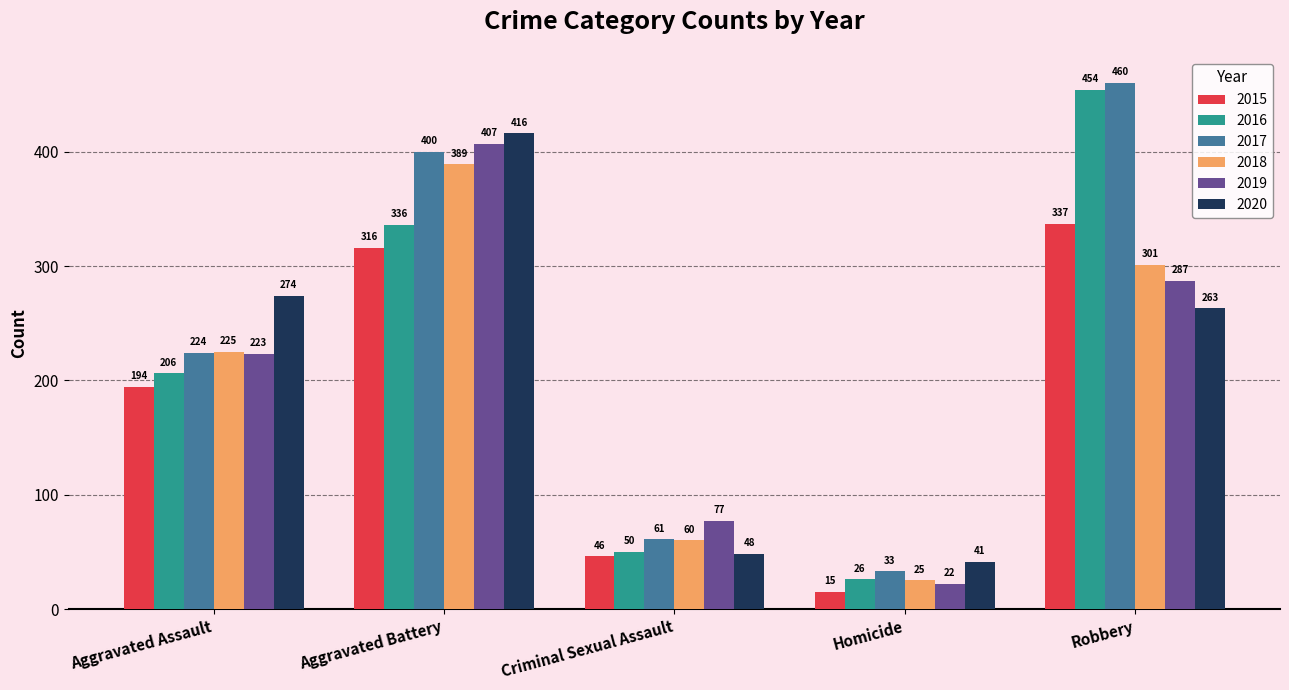

The value of 2020 at Aggravated Battery is 416. True or false?

True